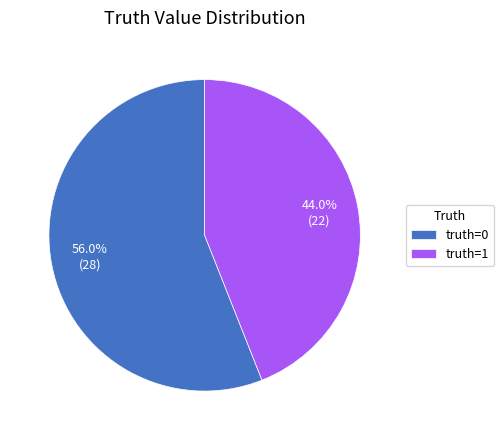

To the nearest percent, what is the average slice percentage?

50%